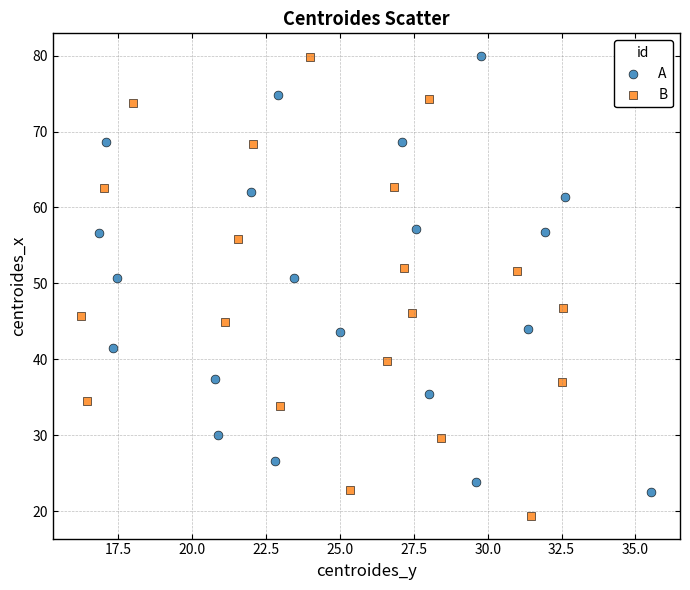

Which series reaches the minimum Y coordinate?

B